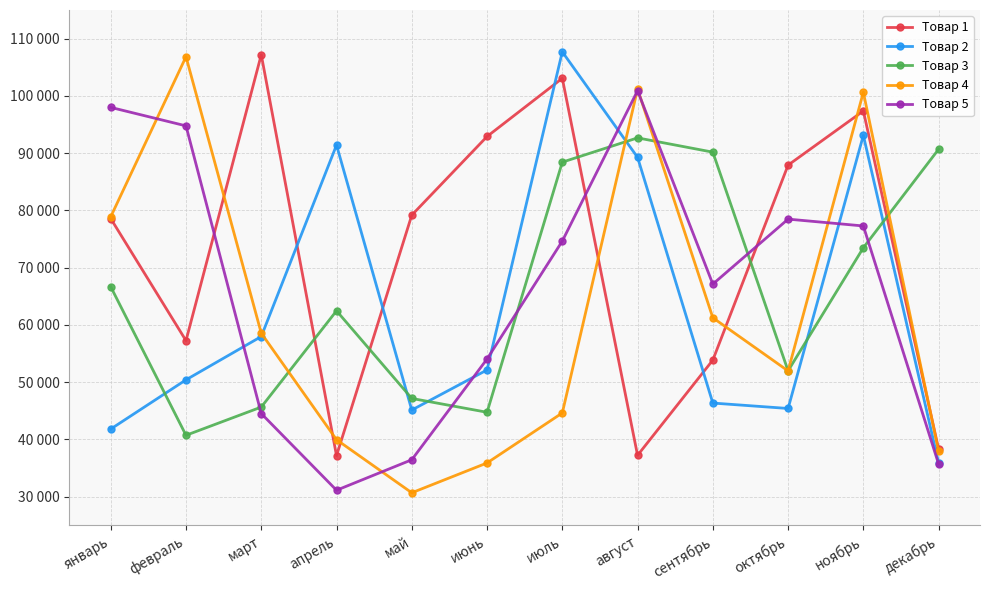

What is the minimum value for Товар 1?

37168